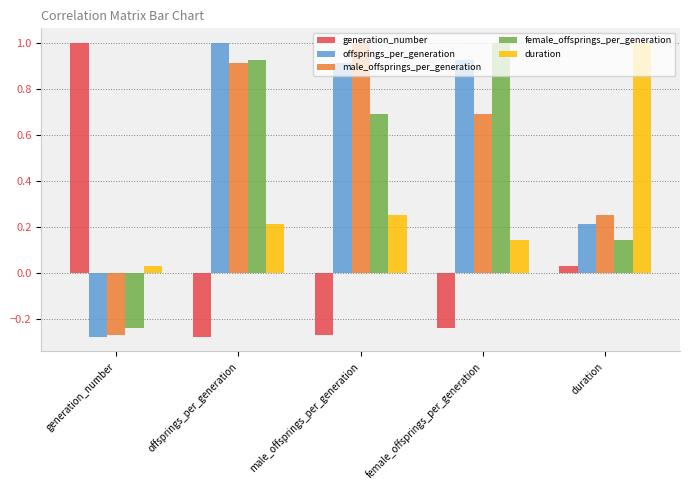

What is the difference between the female_offsprings_per_generation values at offsprings_per_generation and generation_number?

1.2